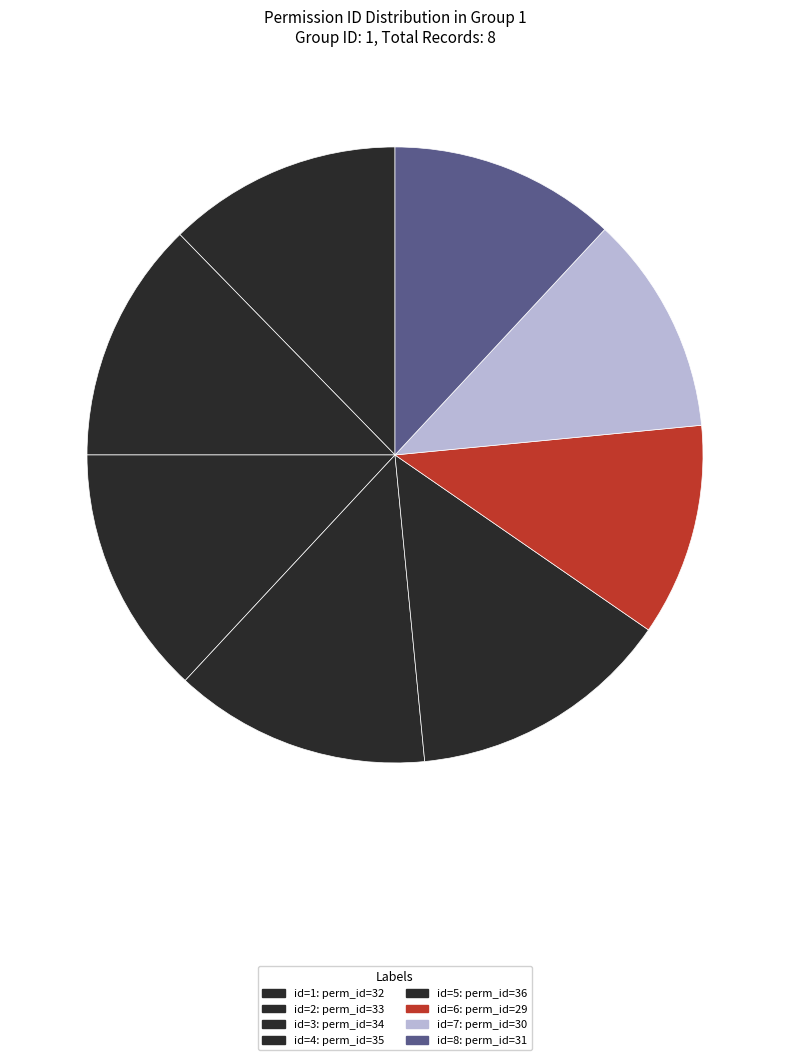

Does id=1 account for over 50% of the chart?

No